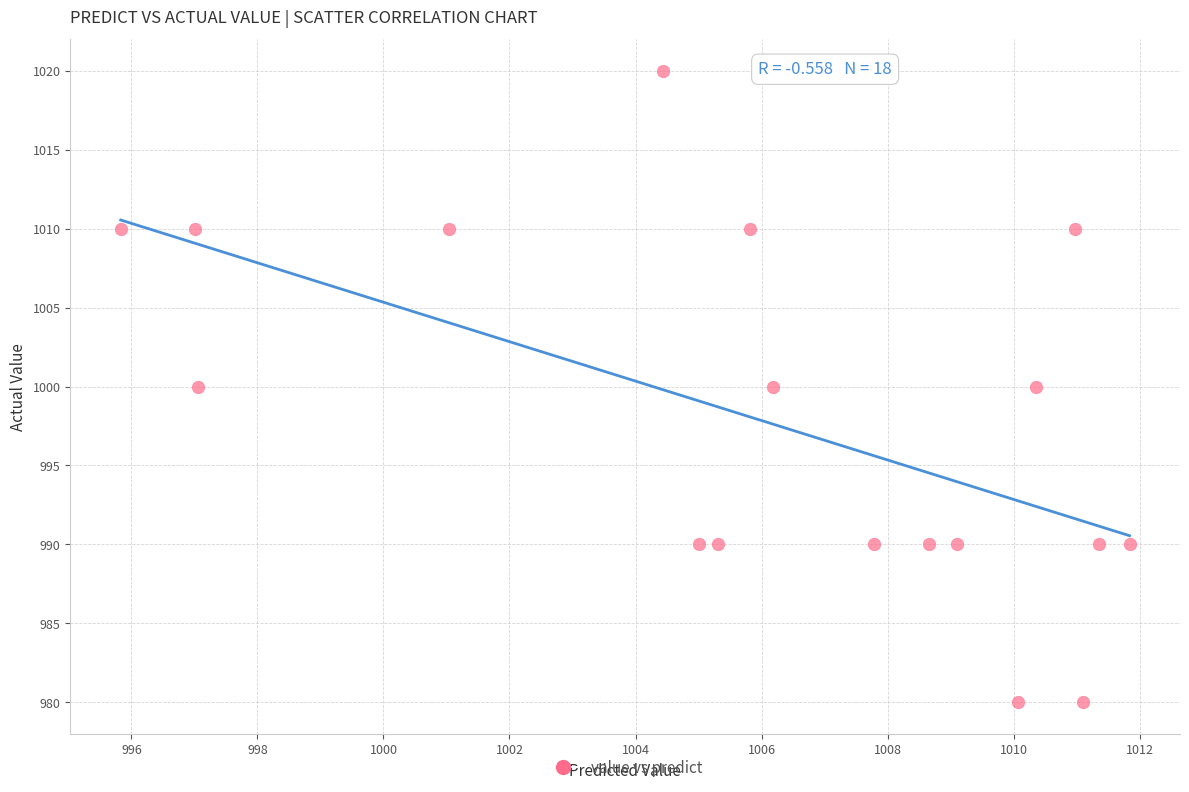

What is the range of Y values (max minus min)?

40